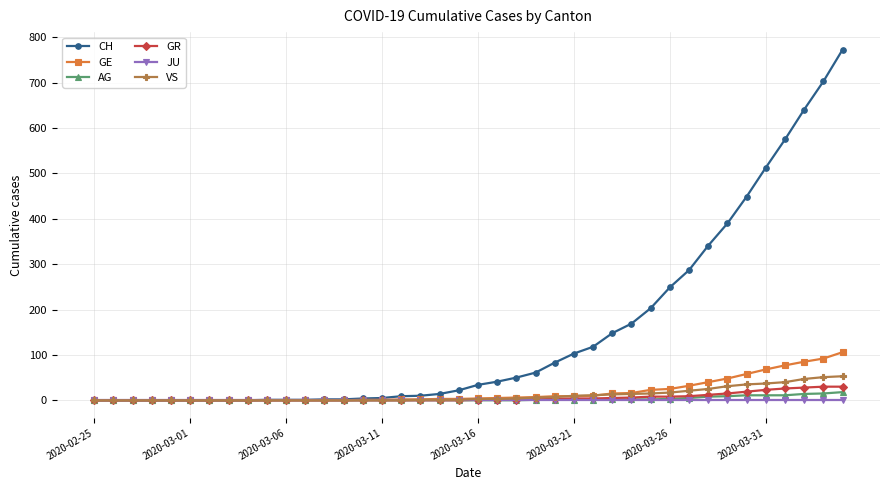

What is the difference between the maximum and second lowest values in the CH series?

773